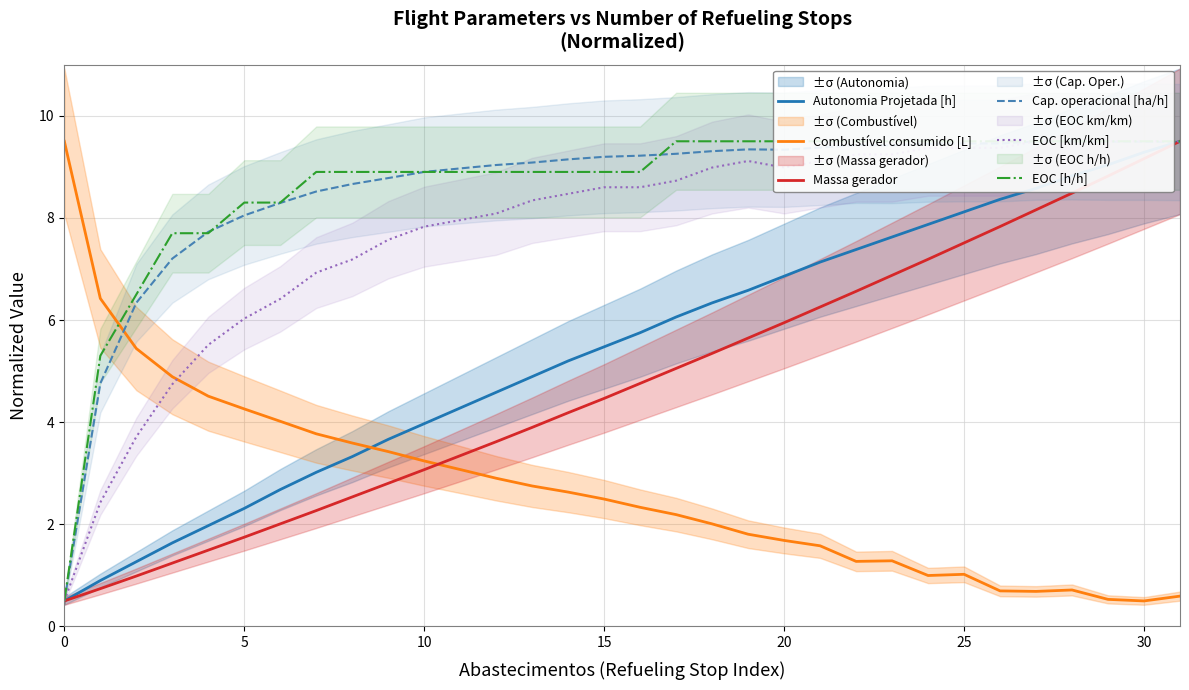

How many values in the EOC [km/km] series exceed 8?

20